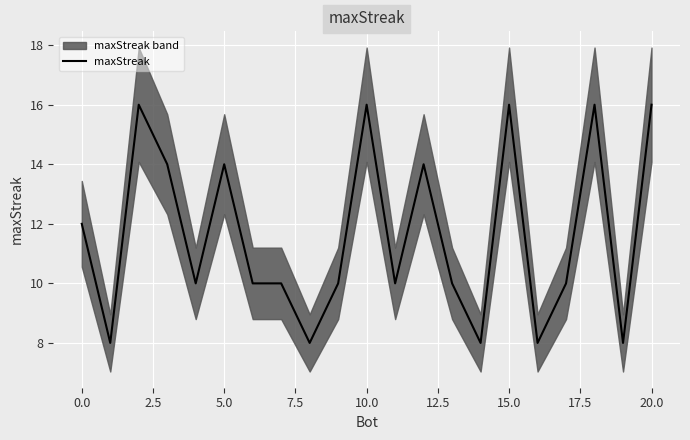

The maxStreak series shows 7 at 5.0. True or false?

False